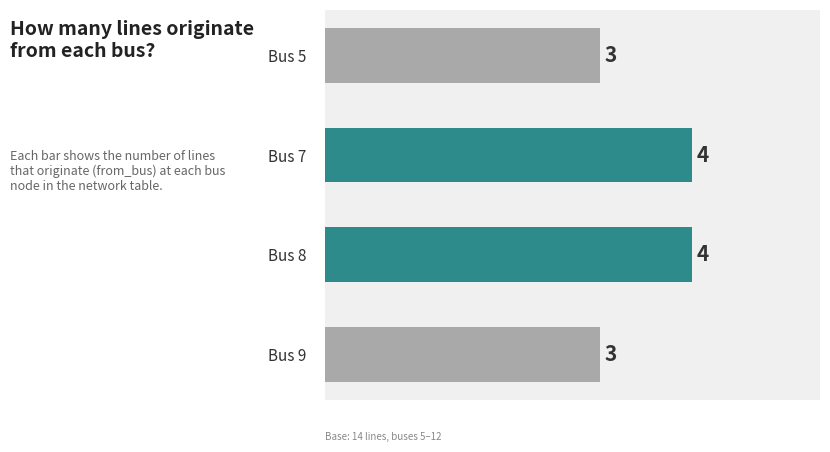

Count the values in the range 3 to 4.

4